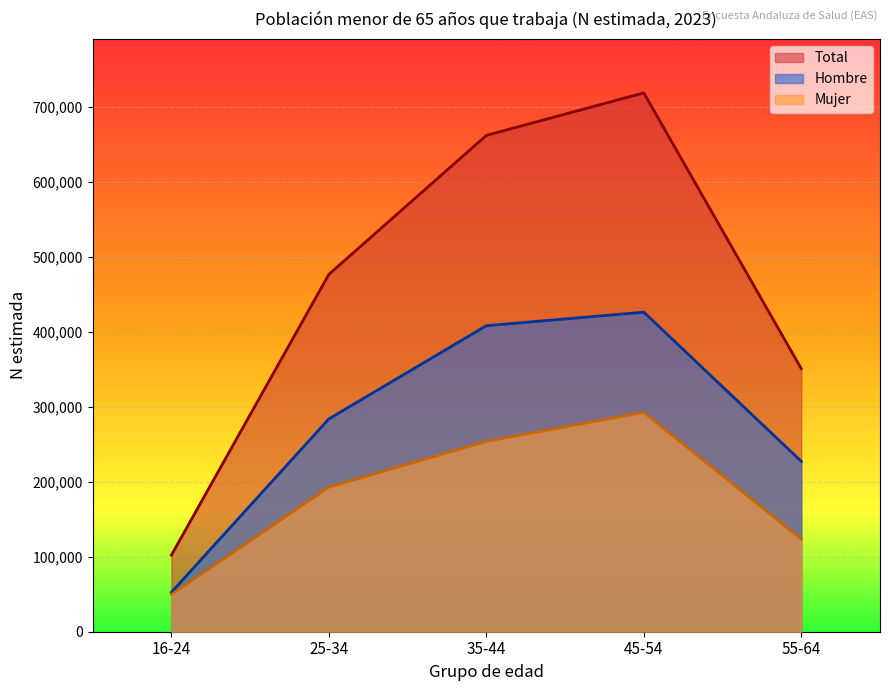

Reading left to right, extract all data points from this chart.

Hombre: 52600	284006	408355	426416	227382
Mujer: 49614	192900	253953	292663	123667
Total: 102214	476907	662308	719079	351049